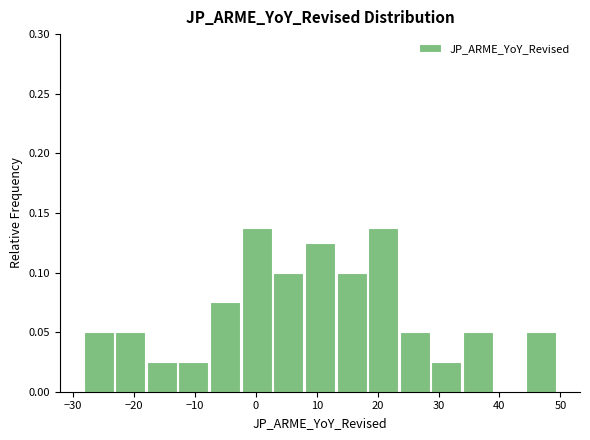

Reading left to right, list every bar in this chart as the range it spans on the x-axis followed by its height. Neither the bar edges nor the heights are printed on the chart, so give them approximately, as read against the axes.

-28 to -23: 0.050
-23 to -18: 0.050
-18 to -13: 0.025
-13 to -8: 0.025
-8 to -2: 0.075
-2 to 3: 0.140
3 to 8: 0.100
8 to 13: 0.125
13 to 18: 0.100
18 to 24: 0.140
24 to 29: 0.050
29 to 34: 0.025
34 to 39: 0.050
39 to 44: 0
44 to 50: 0.050